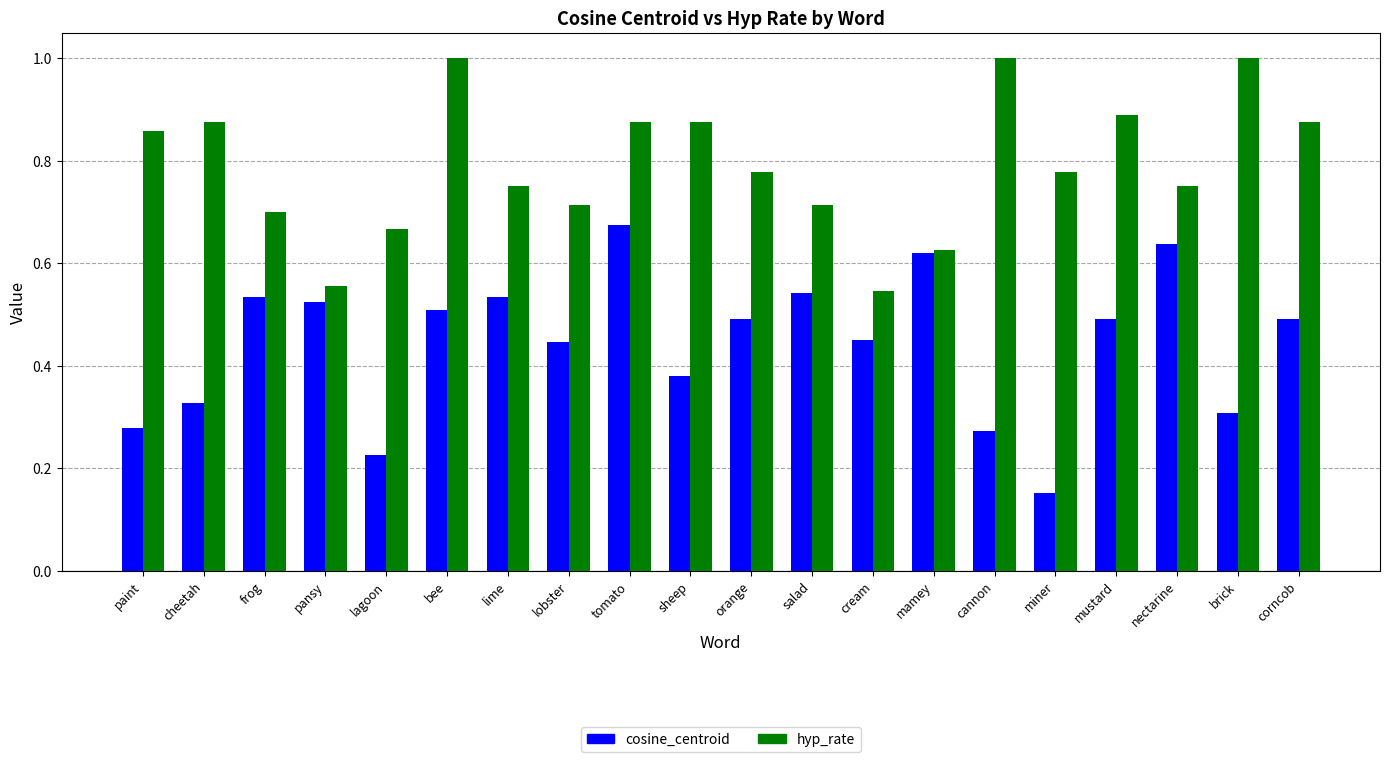

Between orange and corncob, which series saw the biggest shift?

hyp_rate